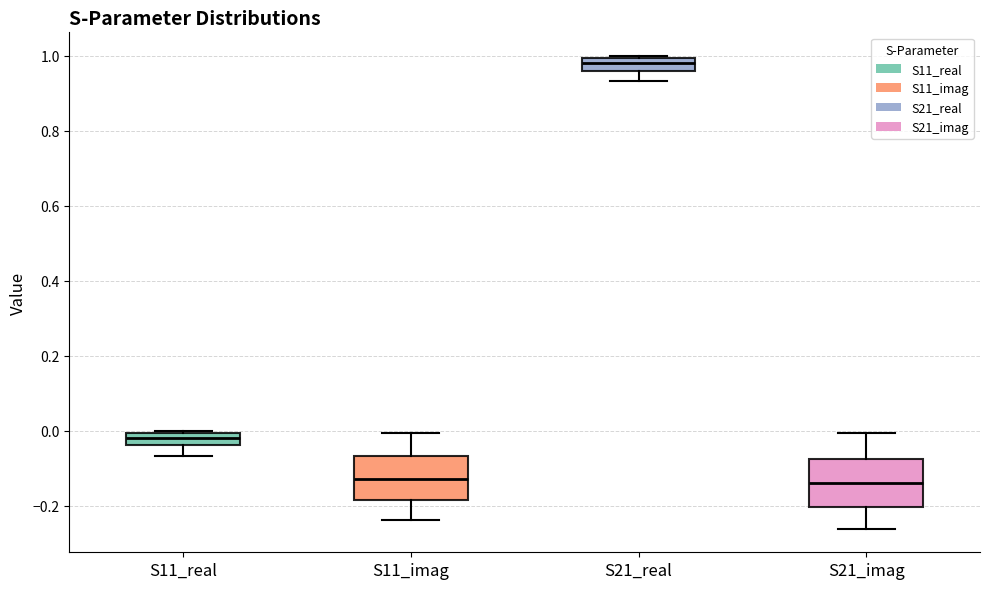

Where is the upper edge of the box for S21_imag on the y-axis? The values are not printed on the chart, so give them approximately, as read against the axis.

-0.08